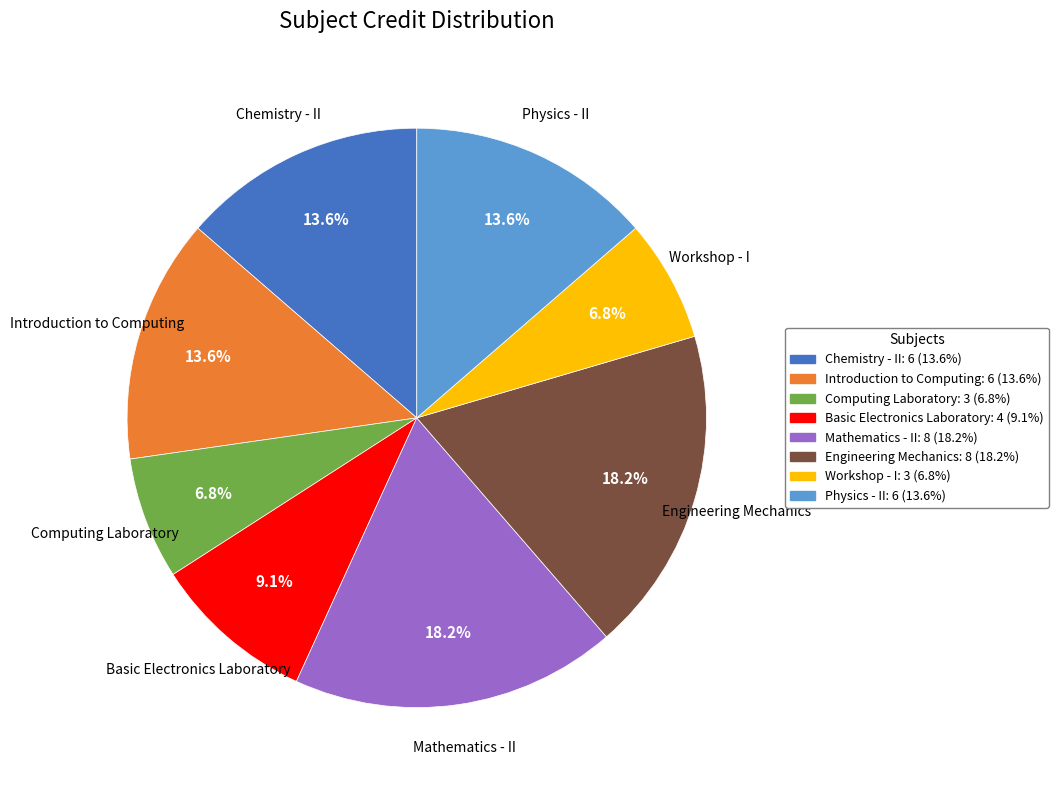

What portion of the pie excludes Physics - II?

86.4%